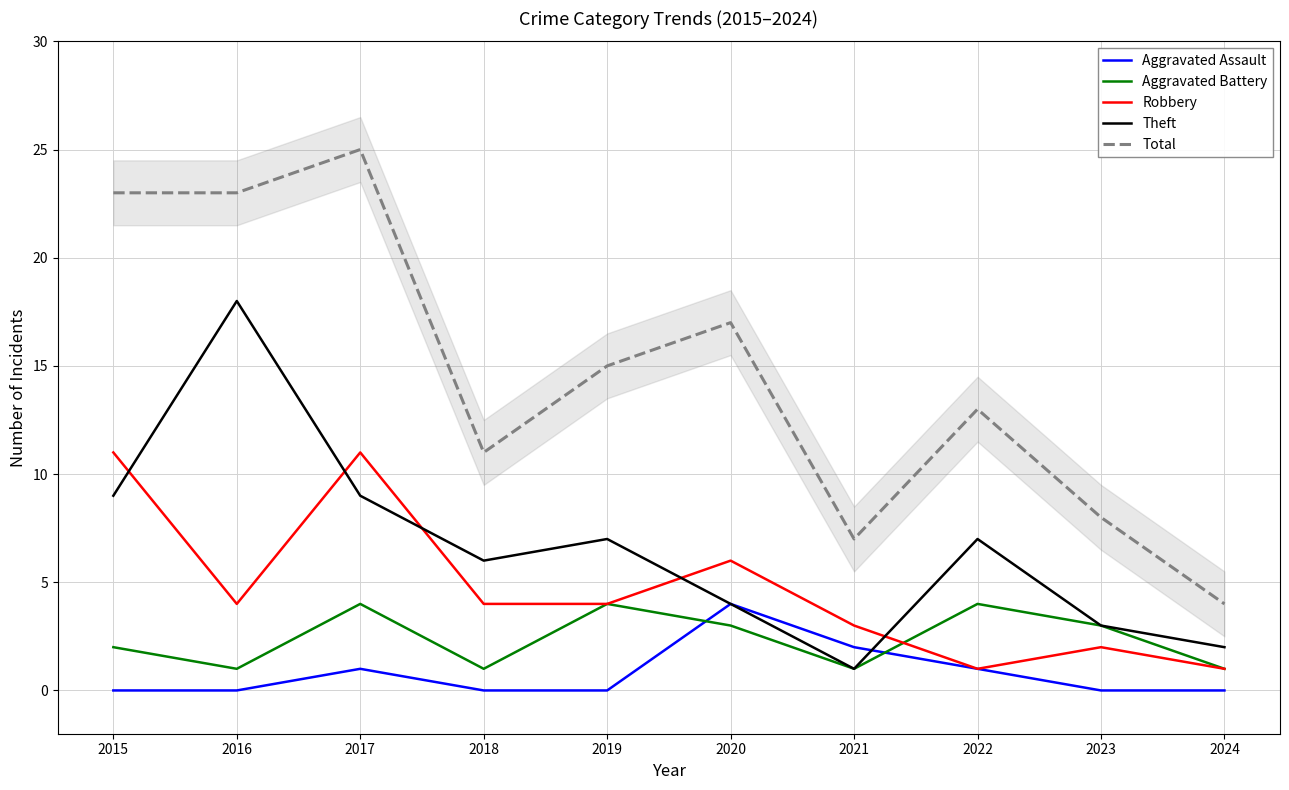

True or false: Total and Aggravated Assault intersect in this chart.

False